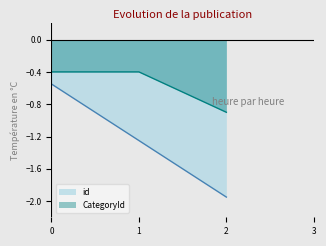

List the series in order of their peak value, highest first.

CategoryId, id